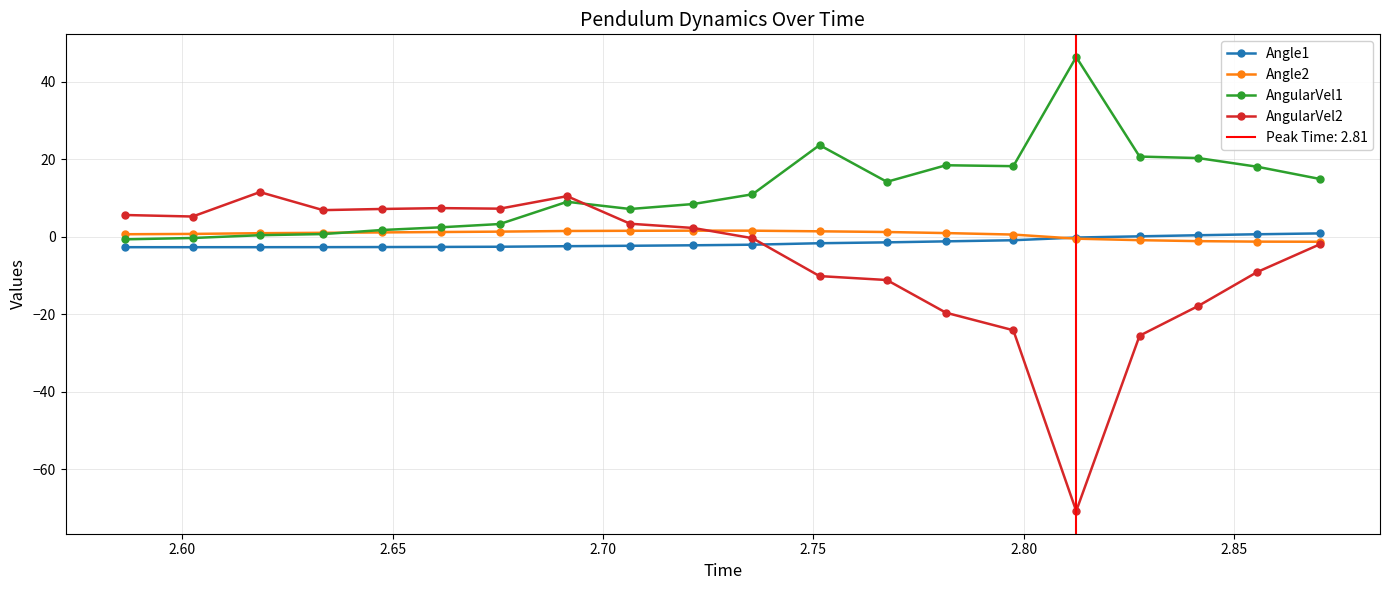

At how many categories does at least one series exceed 22?

2